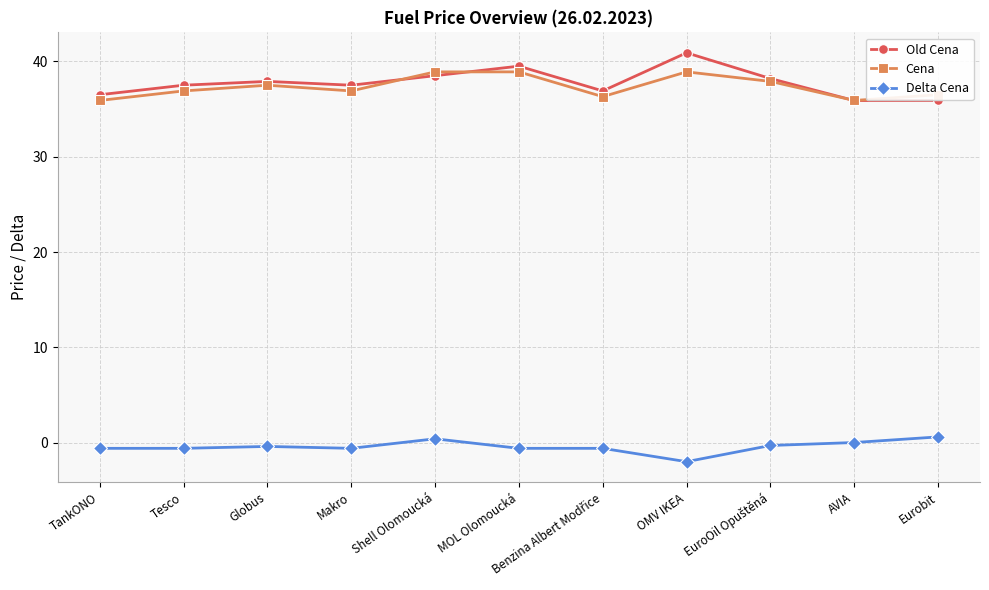

What is the total value across all series at OMV IKEA?

77.8